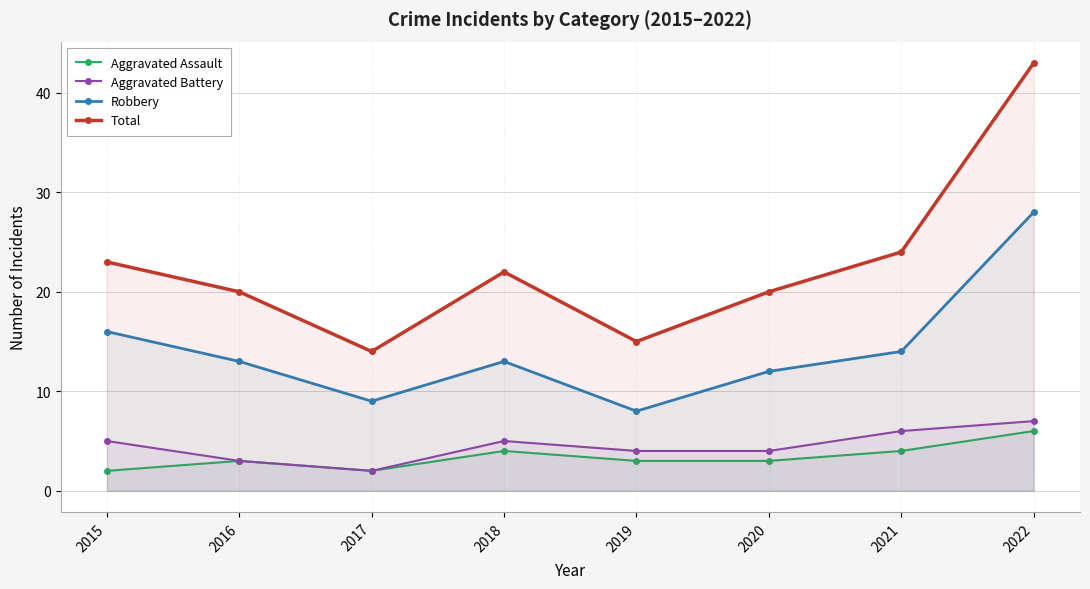

What is the value of the Aggravated Assault point at the 7th from the left?

4